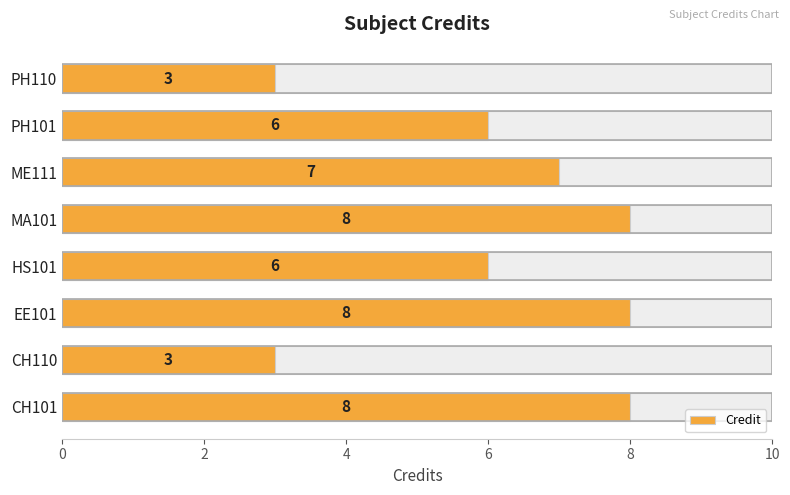

Are the bars horizontal?

Yes